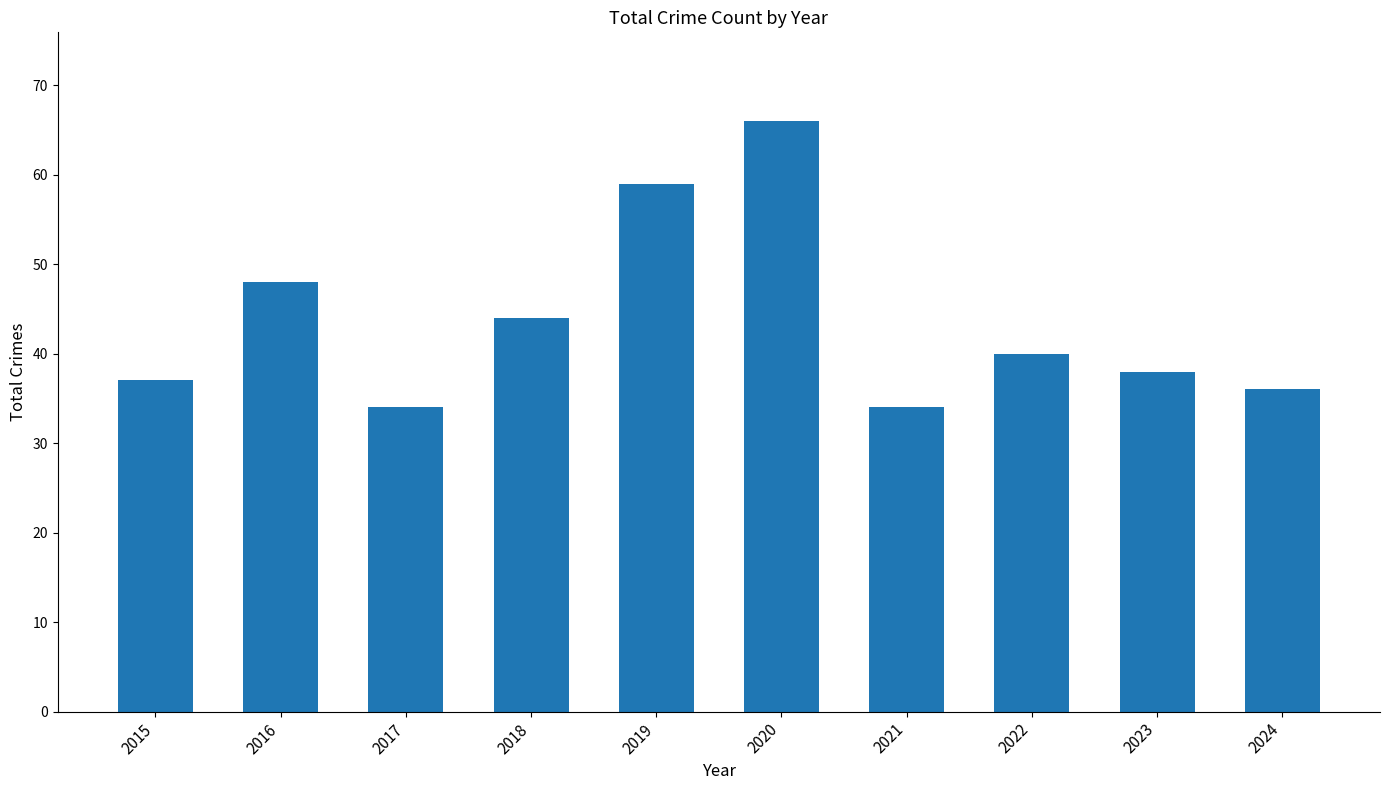

How many data points are less than 40?

5